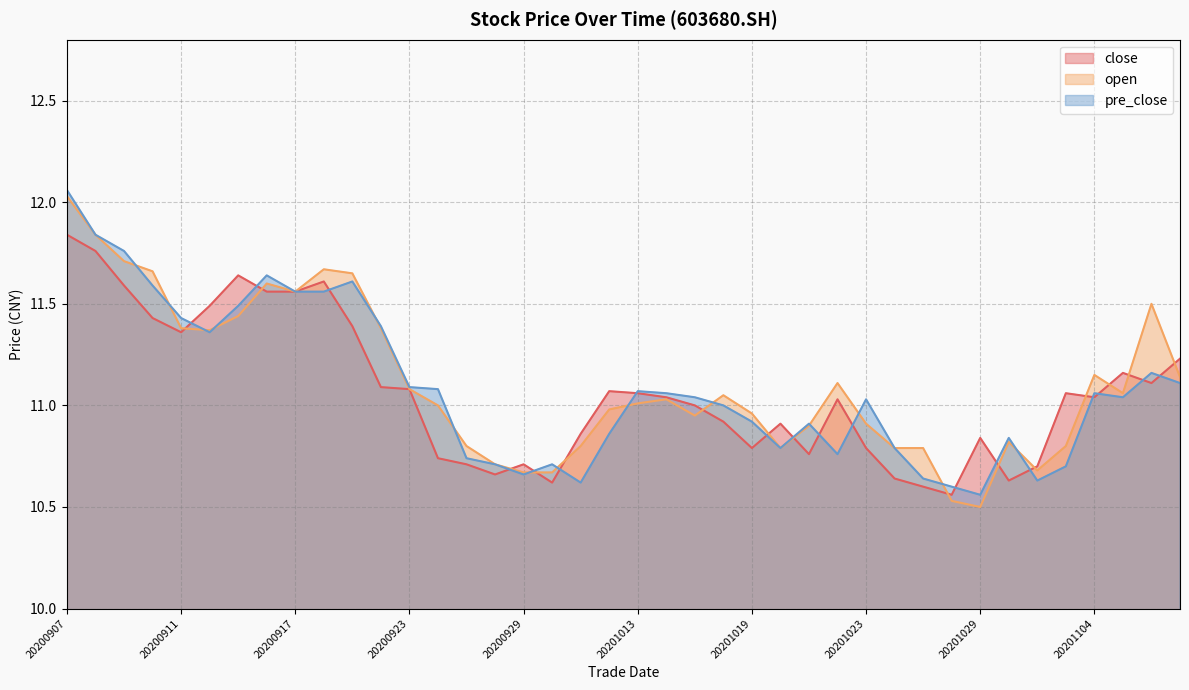

What is the smallest value displayed?

10.5